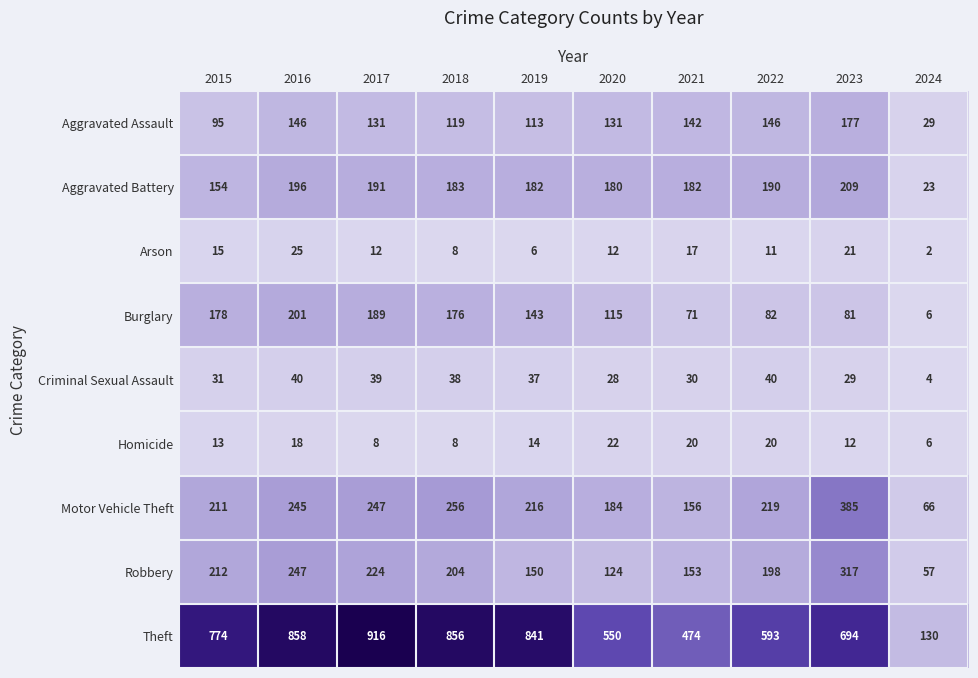

Read the Arson value at 2019, to the nearest 10.

10